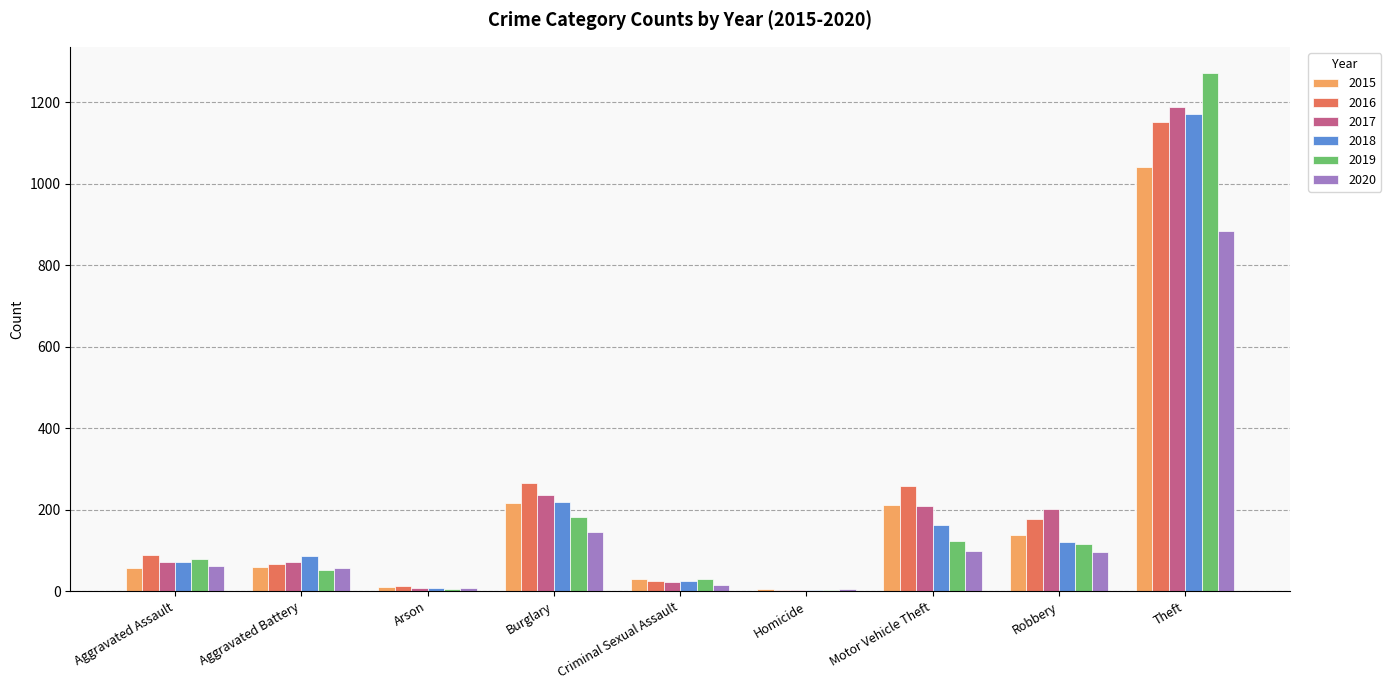

What is the average value of the 2020 series?

153